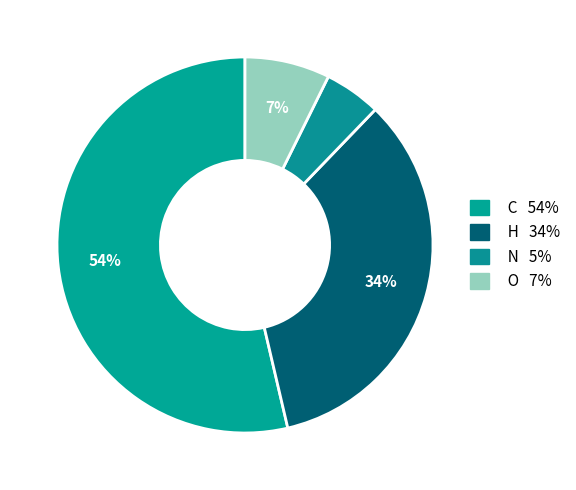

How much of the chart is everything except C?

46.3%